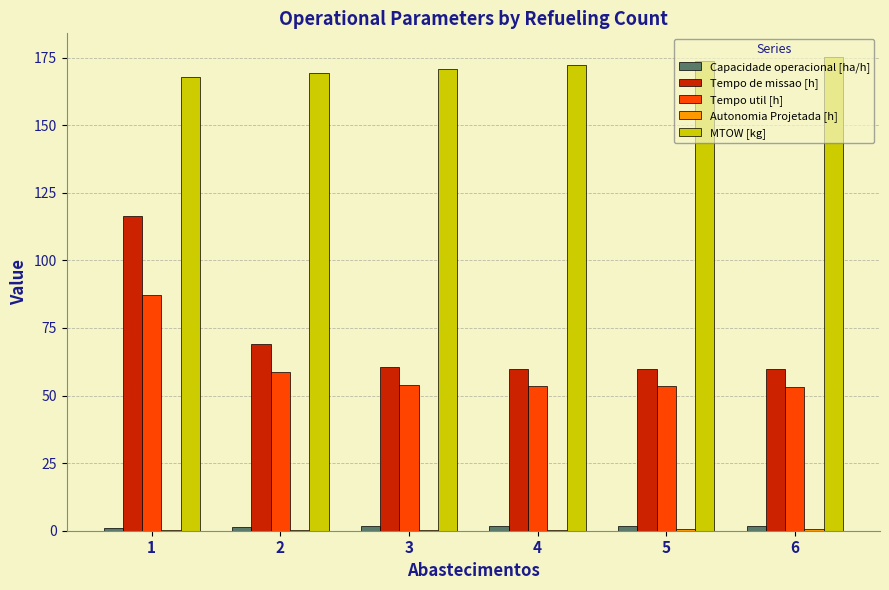

The value of Tempo de missao [h] at 4 is 14.2. True or false?

False